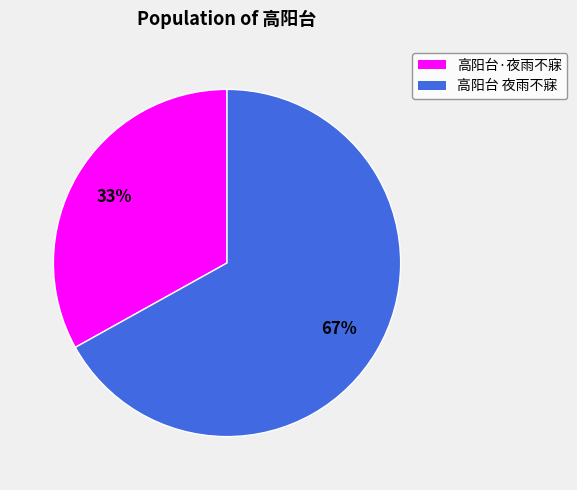

What is the ratio of the value at 高阳台·夜雨不寐 to the value at 高阳台 夜雨不寐?

0.5